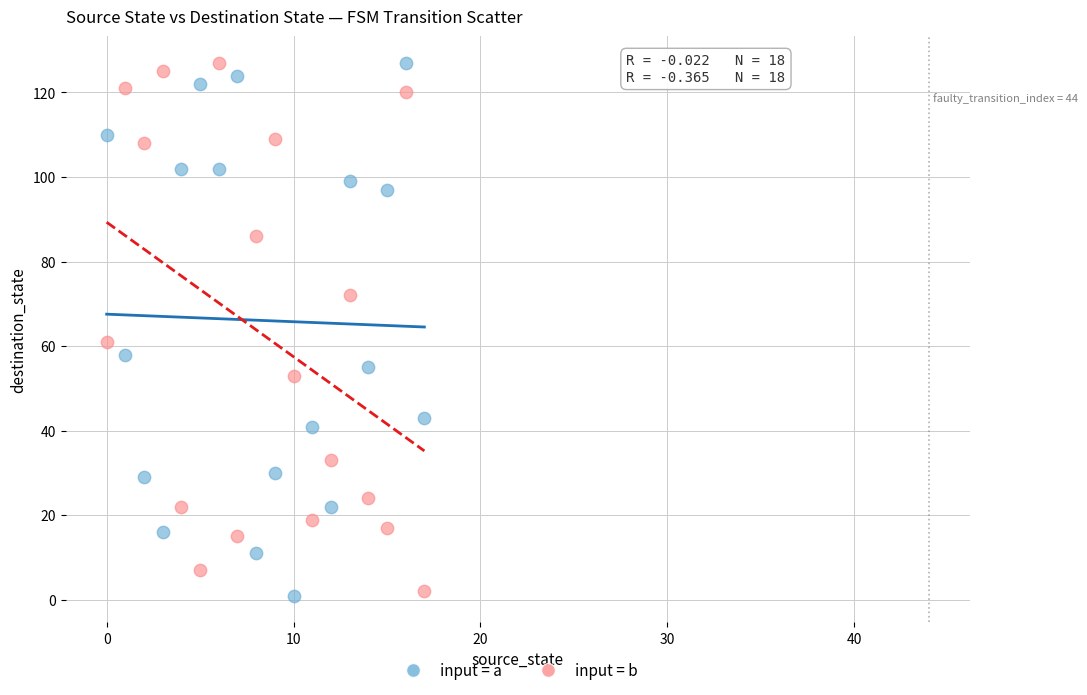

Across all data points, what is the range of Y values (max minus min)?

126